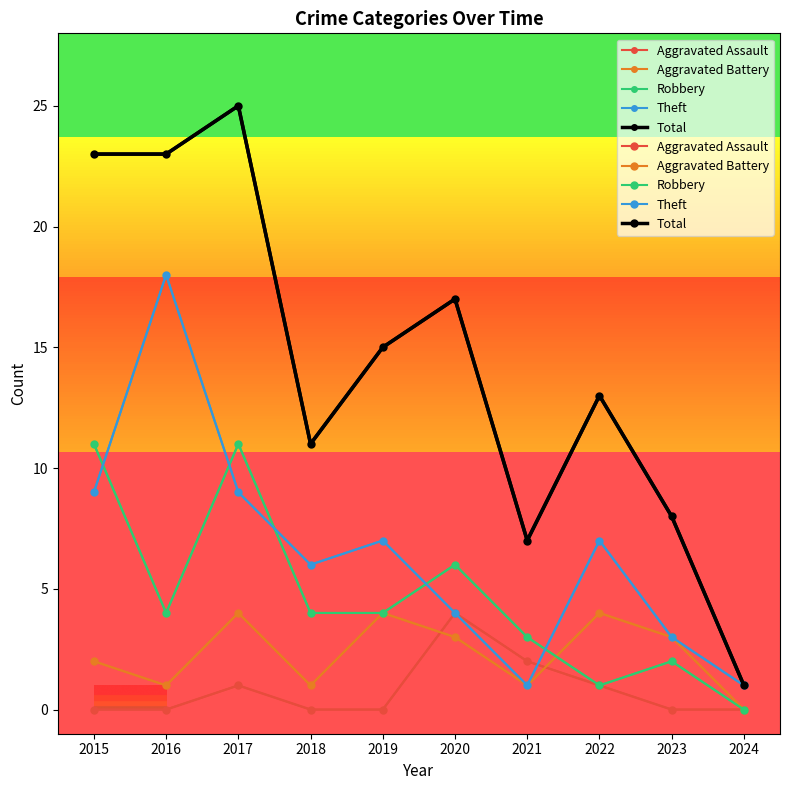

What is the sum of all Aggravated Assault values?

8